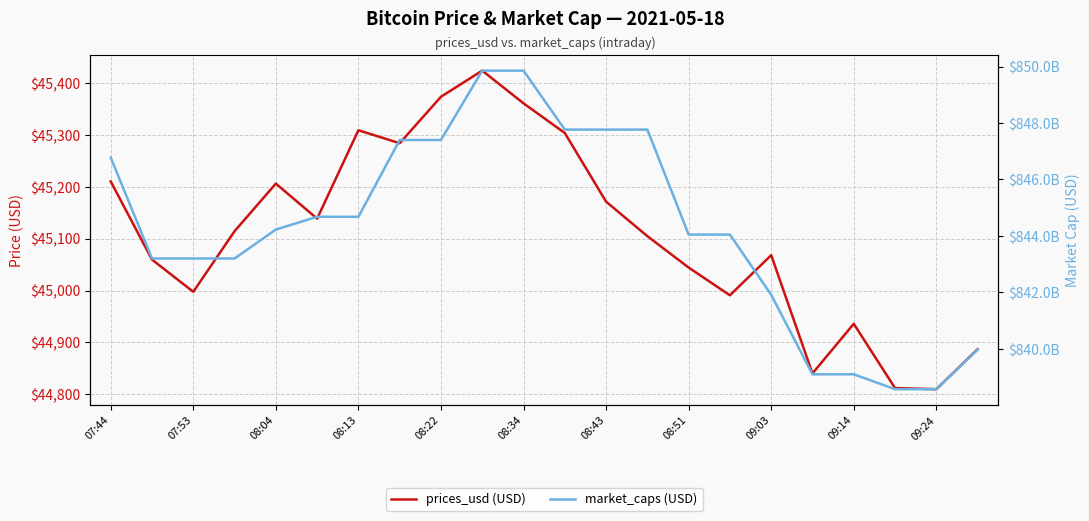

List the labels in order of prices_usd (USD) value, smallest first.

20, 19, 17, 21, 18, 15, 08:04, 14, 07:53, 16, 13, 08:13, 08:34, 12, 08:22, 07:44, 08:51, 11, 08:43, 09:24, 09:03, 09:14